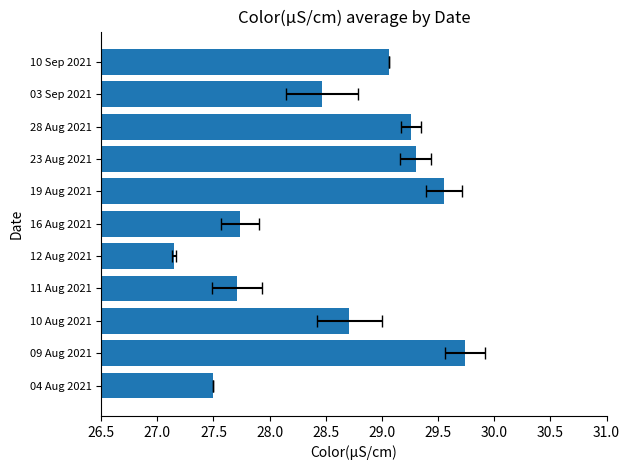

Count the number of categories in the chart.

11